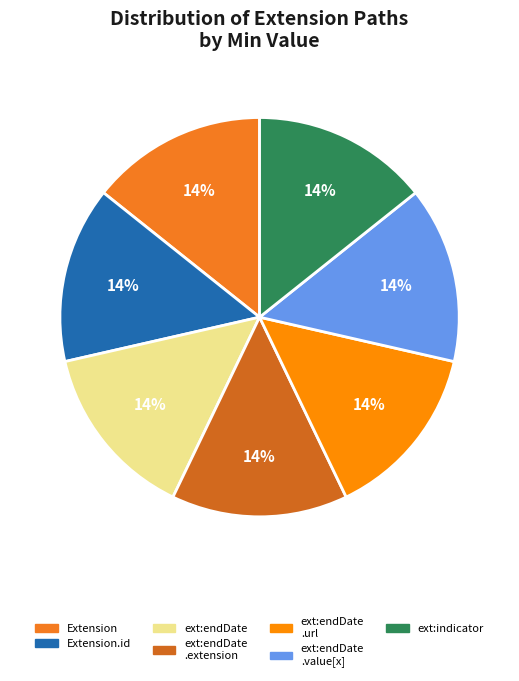

How many slices are in this pie chart?

7